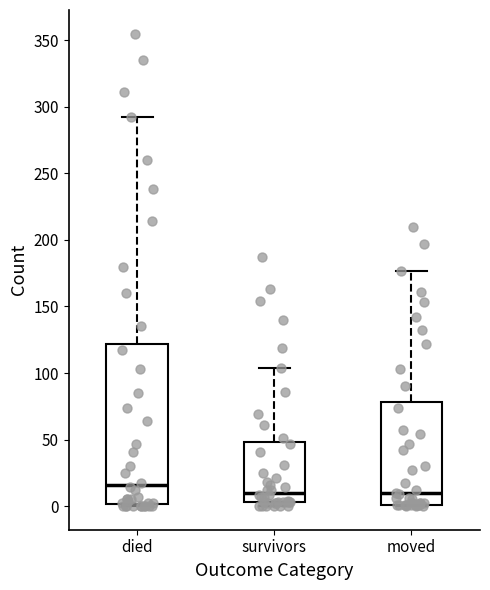

Which box is the tallest, from its lower edge to its upper edge?

died